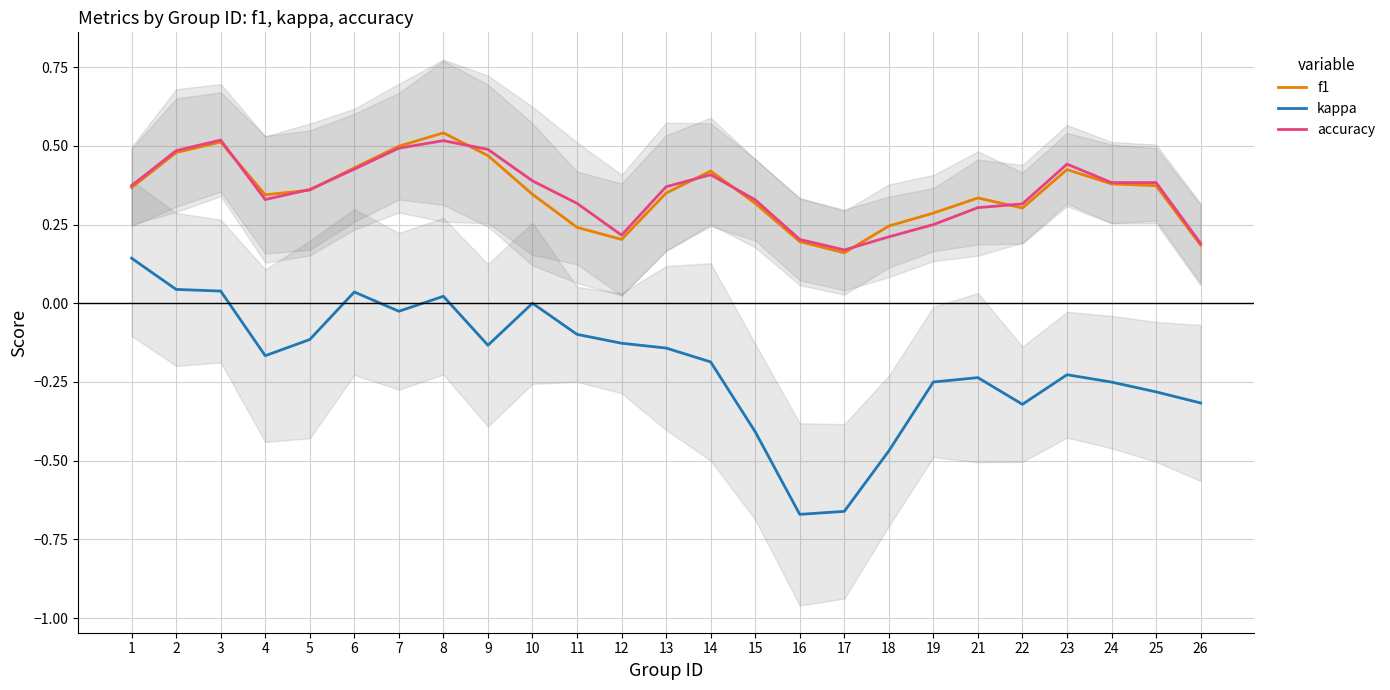

What is the average value of the accuracy series?

0.4